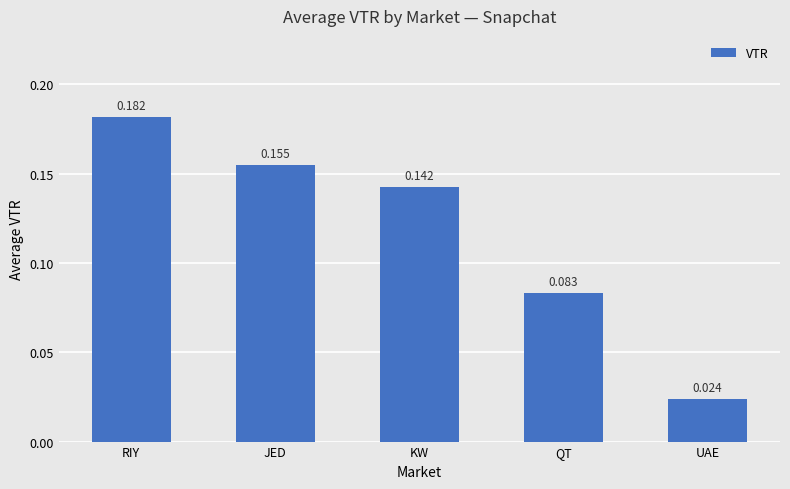

What is the sum of all values?

0.6